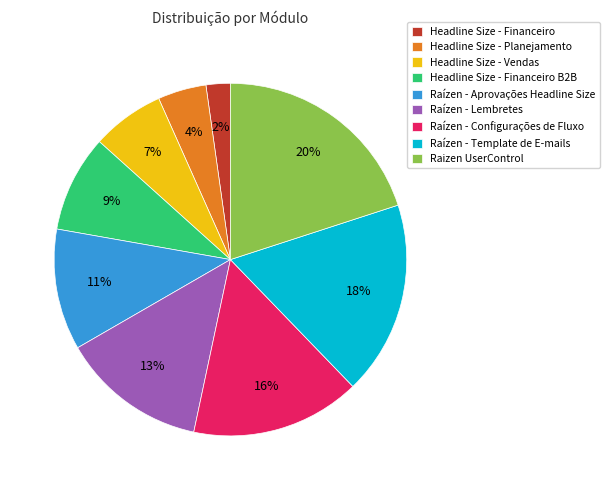

To the nearest percent, what is the combined percentage of Raízen - Template de E-mails and Headline Size - Financeiro?

20%